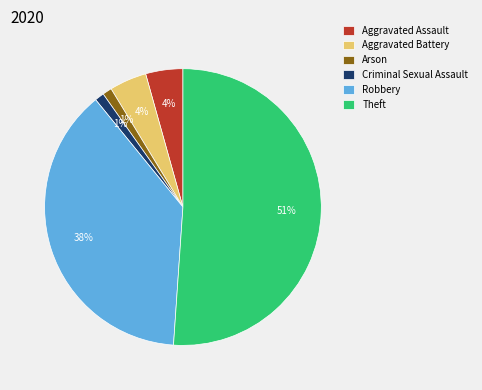

Which category has the biggest portion of the pie?

Theft